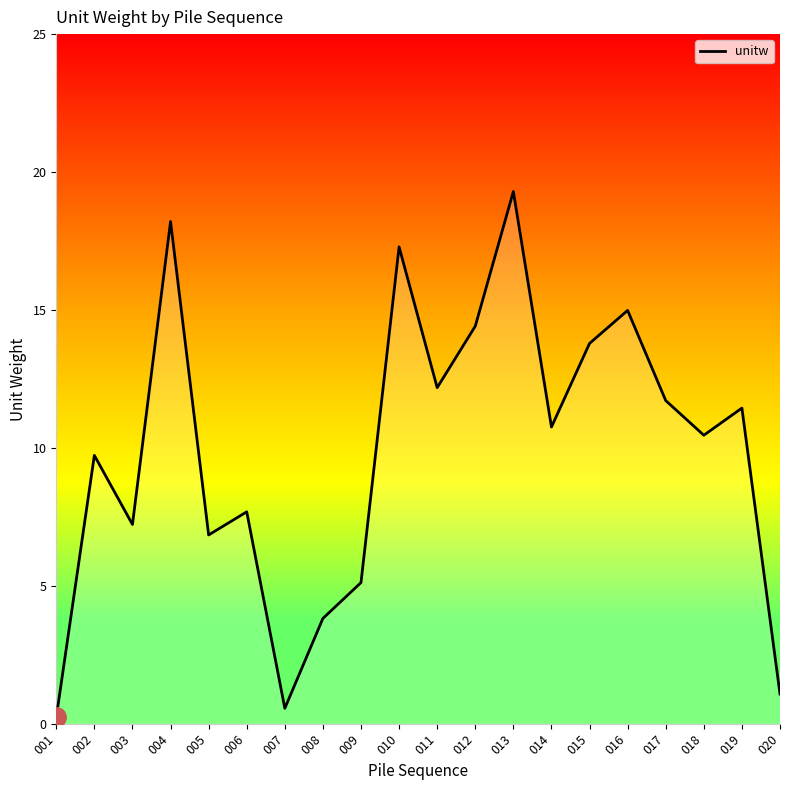

Between 017 and 015, which is larger?

015